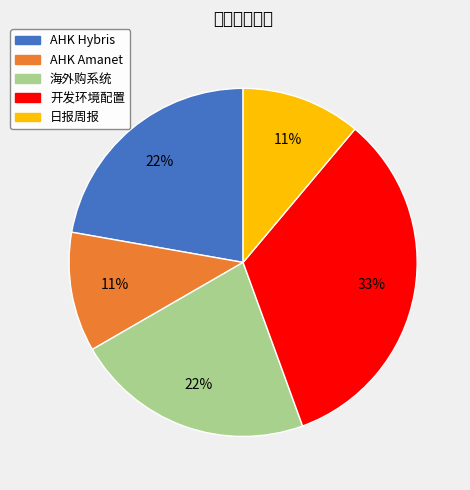

Which category has the biggest portion of the pie?

开发环境配置